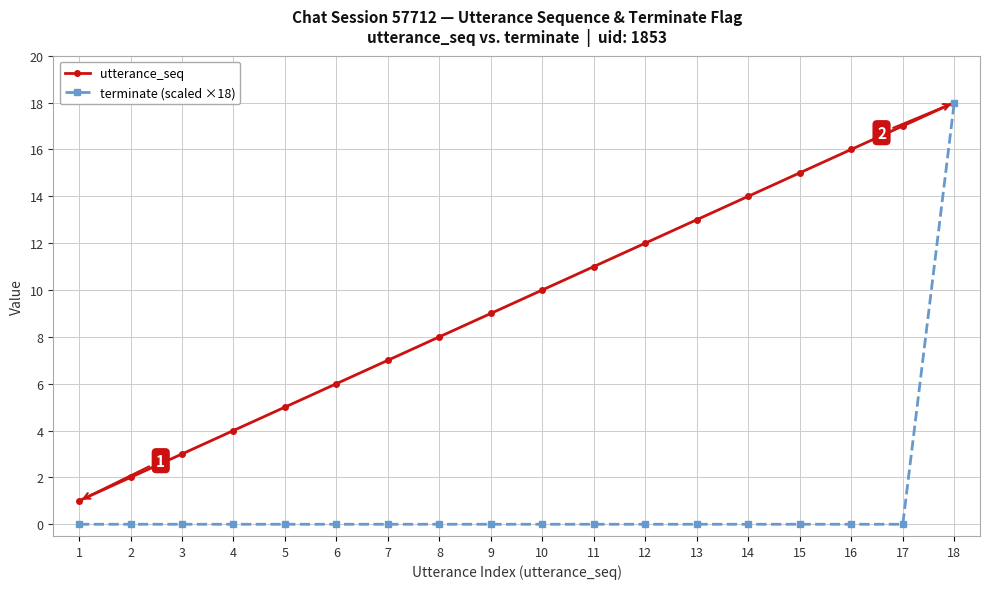

How many distinct data groups are displayed?

2